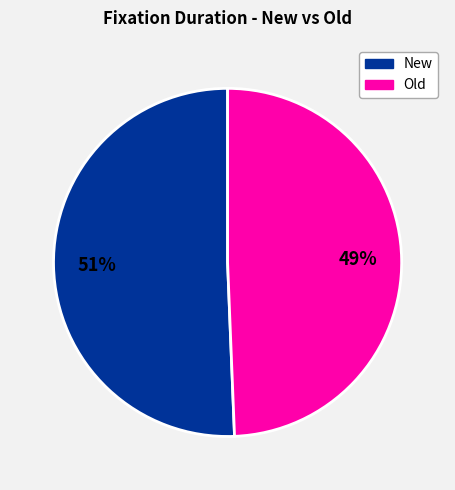

Is there any slice that represents more than half of the pie?

Yes